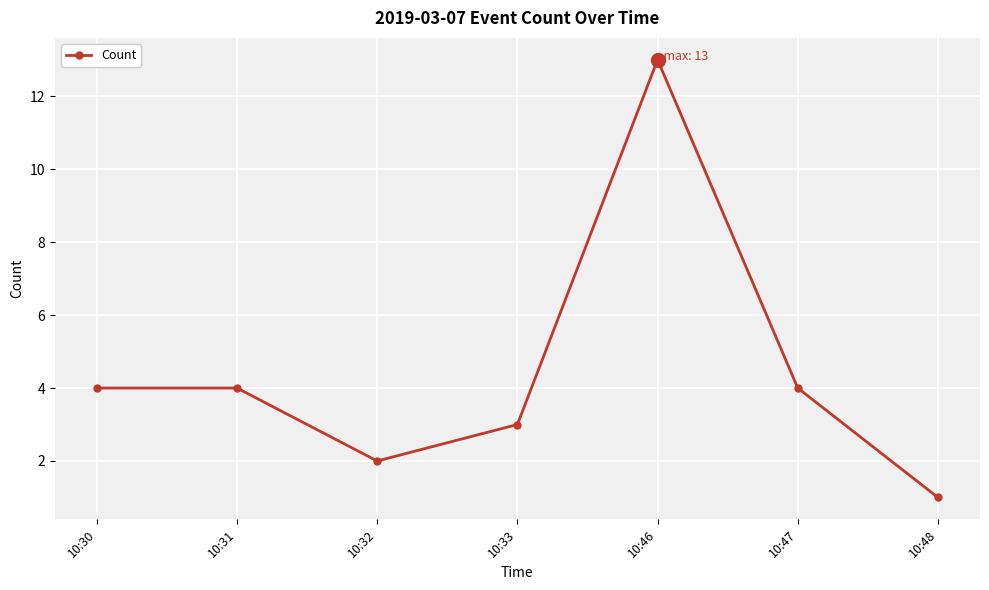

Which label corresponds to the largest value in the chart?

10:46